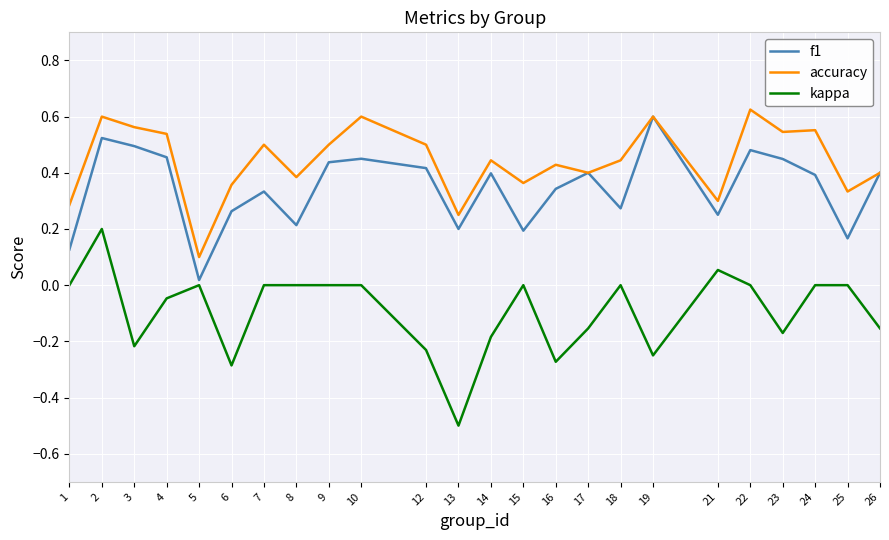

Is this an area chart (filled region under the line)?

No